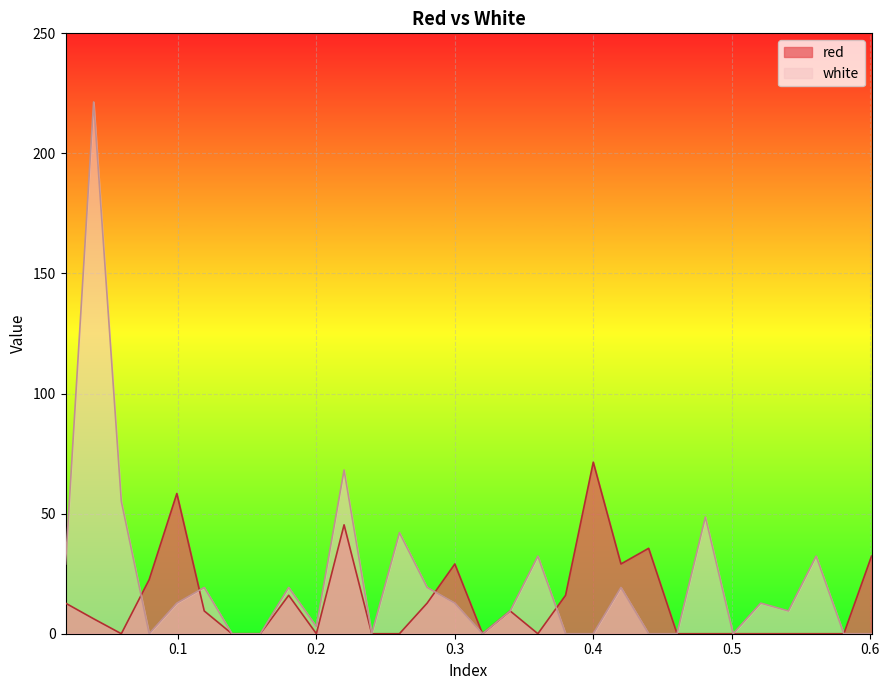

What is the label of the 26th point from the left?

0.521